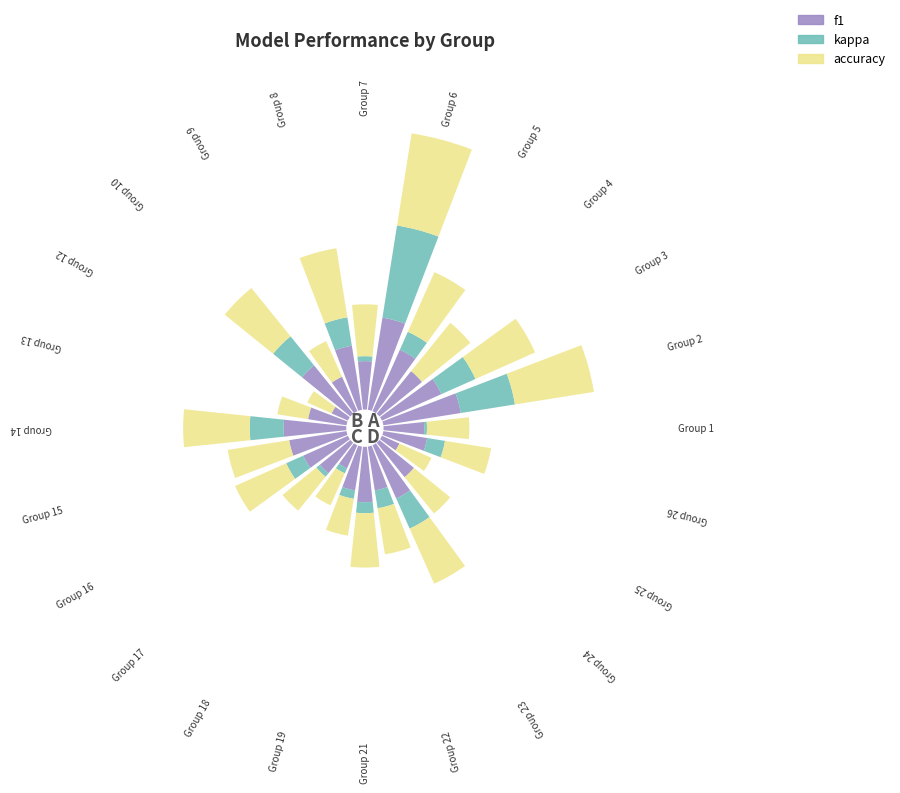

Does the chart contain any negative values?

No